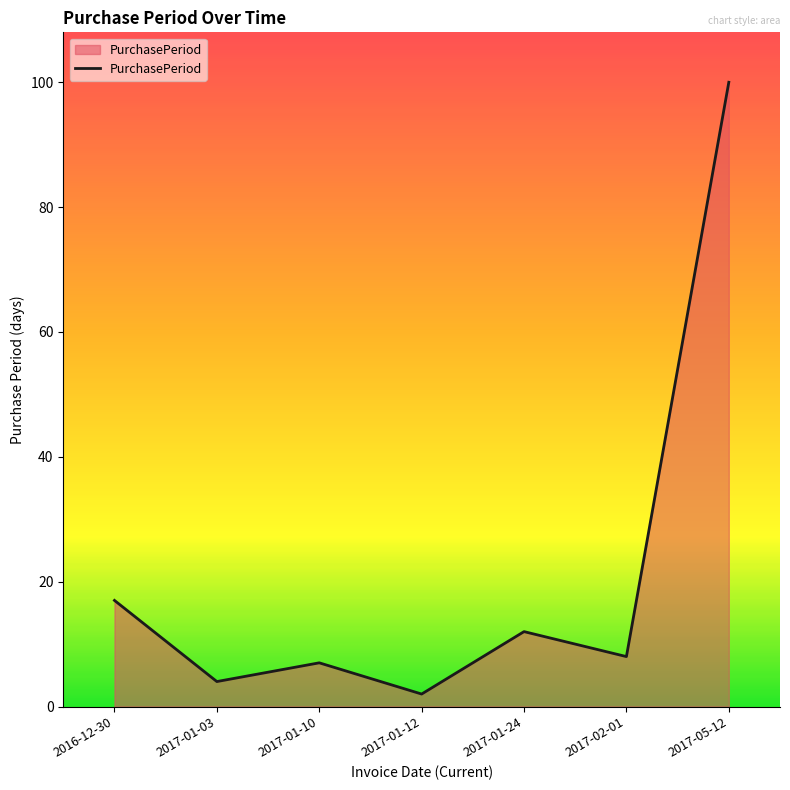

What is the ratio of the value at 2017-02-01 to the value at 2017-01-03?

2.0